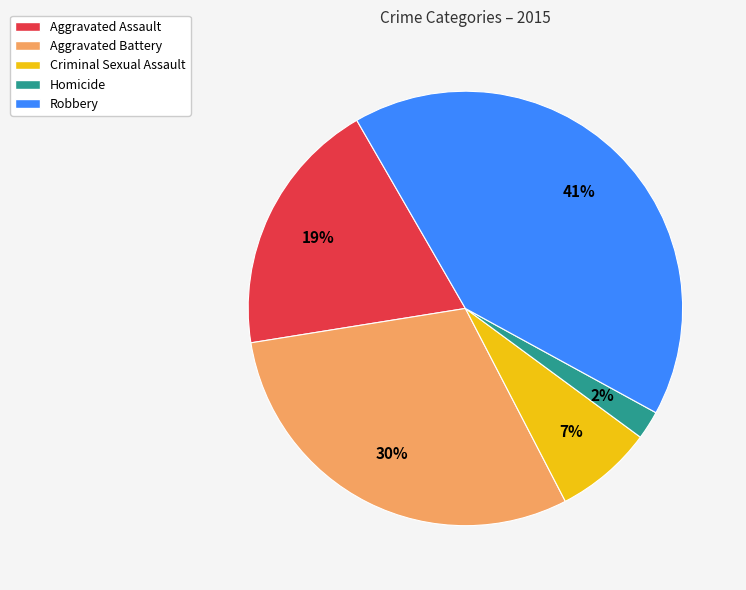

Approximately how many times larger is the value at Aggravated Battery compared to Aggravated Assault?

1.6